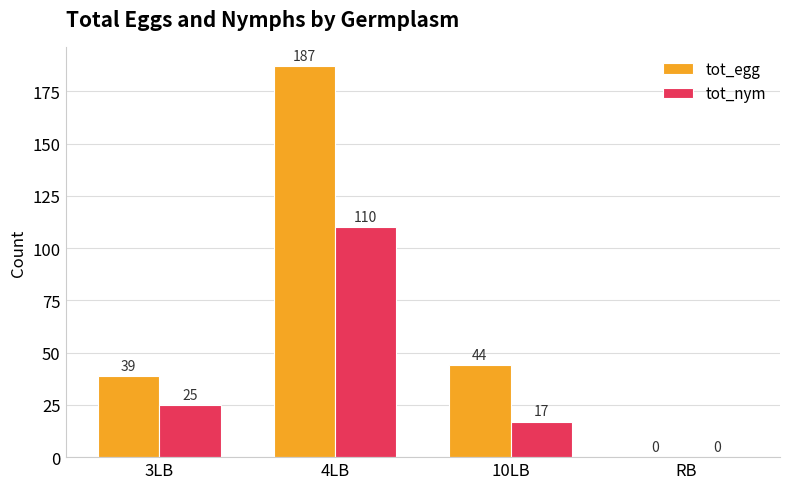

What are all the series names shown in the legend?

tot_egg, tot_nym